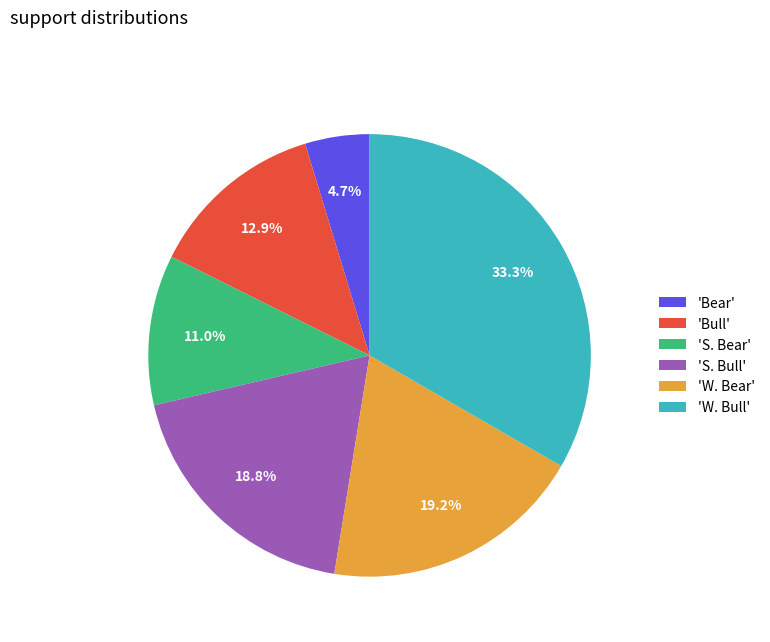

How many segments does this pie chart have?

6